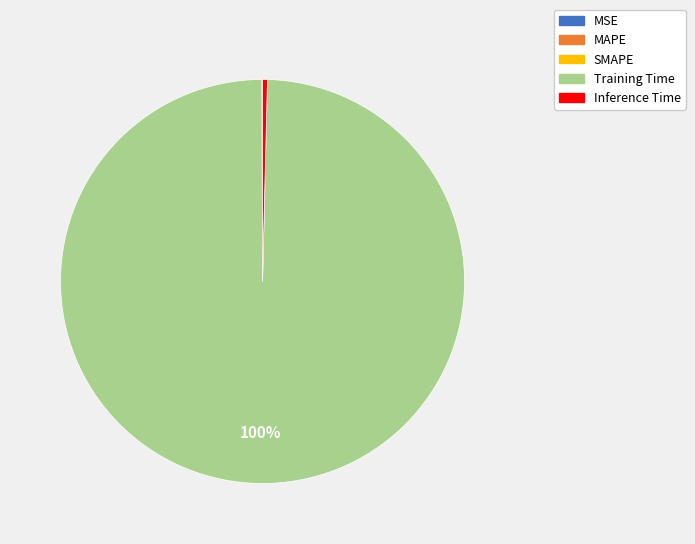

Is there a majority slice in this chart?

Yes